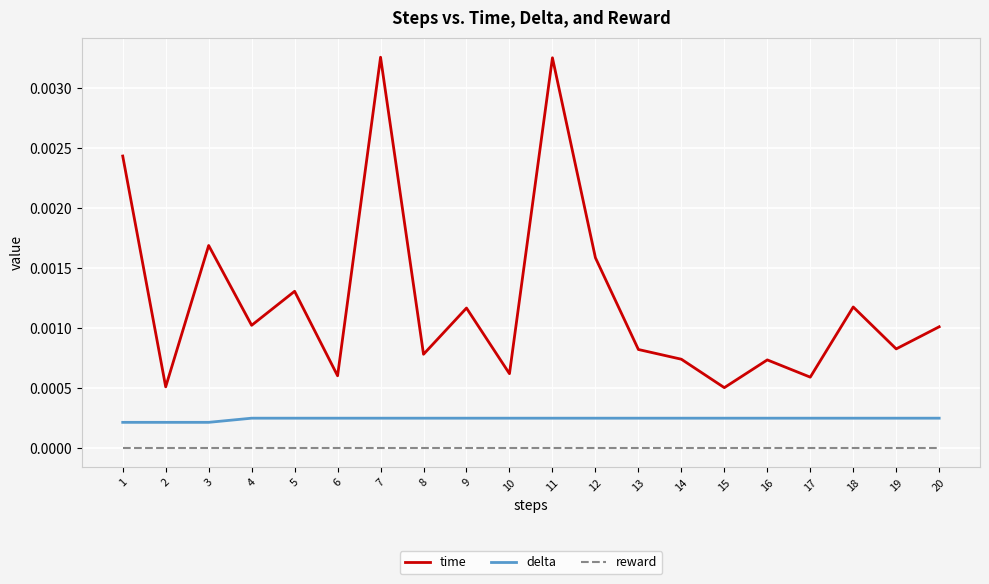

Is the value of time at 1 greater than the value of reward at 2?

Yes